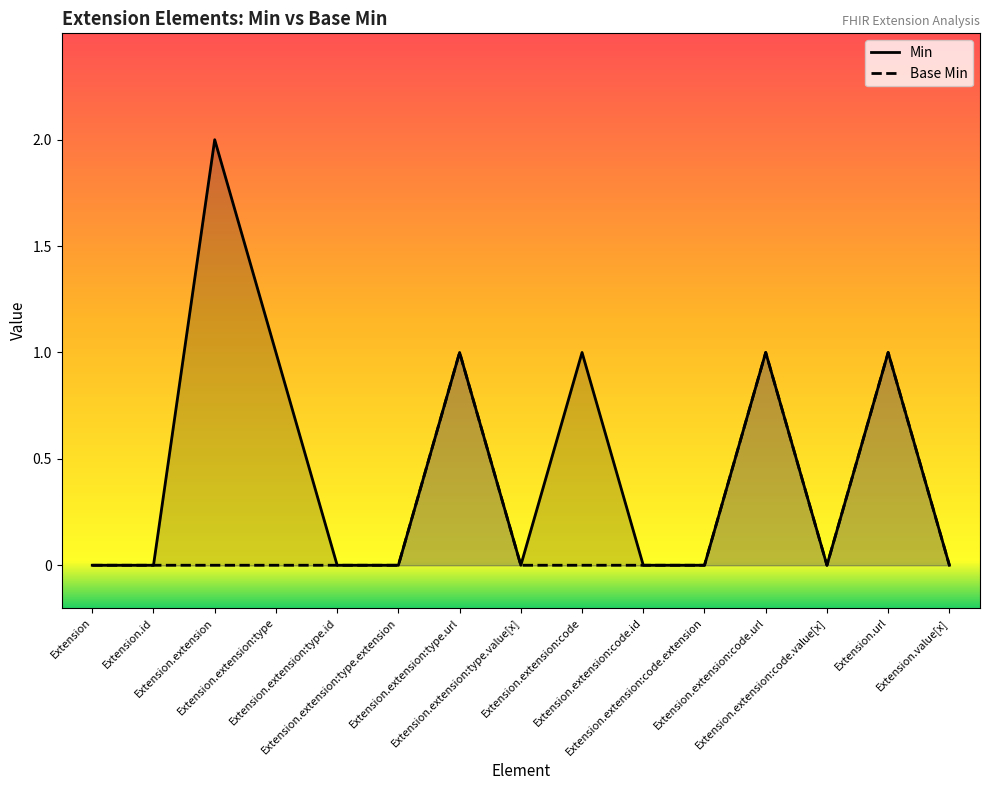

Reading right to left, transcribe all the data shown in this chart.

Min: 0	1	0	1	0	0	1	0	1	0	0	1	2	0	0
Base Min: 0	1	0	1	0	0	0	0	1	0	0	0	0	0	0